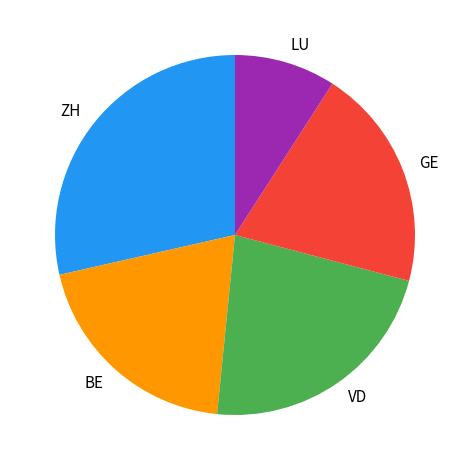

Does any single category account for the majority?

No